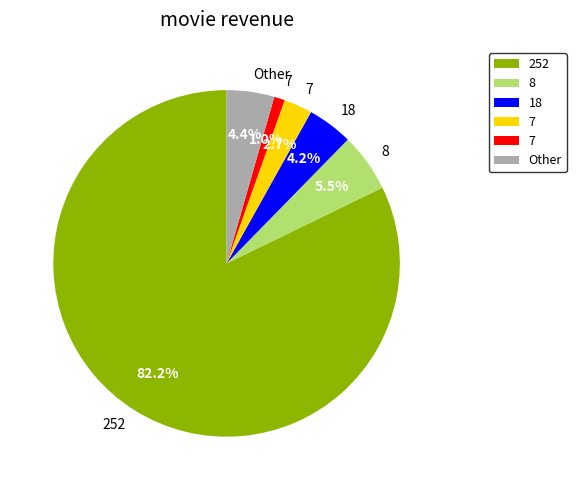

To the nearest percent, what is the average slice percentage?

17%